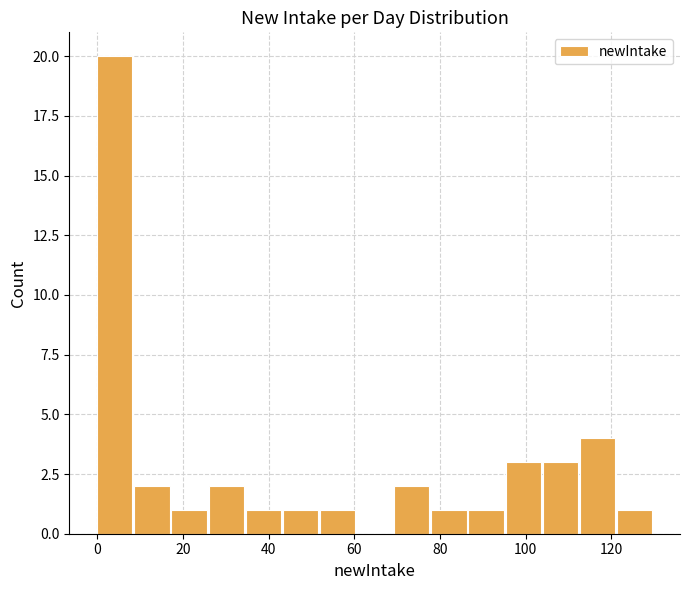

How tall is the bar that spans 26 to 34 on the x-axis? Neither the bar edges nor the heights are printed on the chart, so give them approximately, as read against the axes.

2